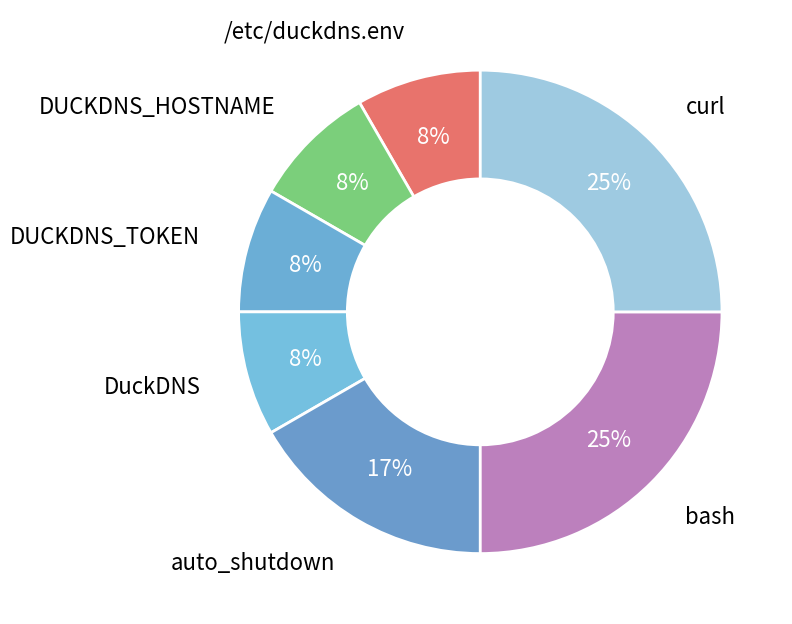

Is there a majority slice in this chart?

No